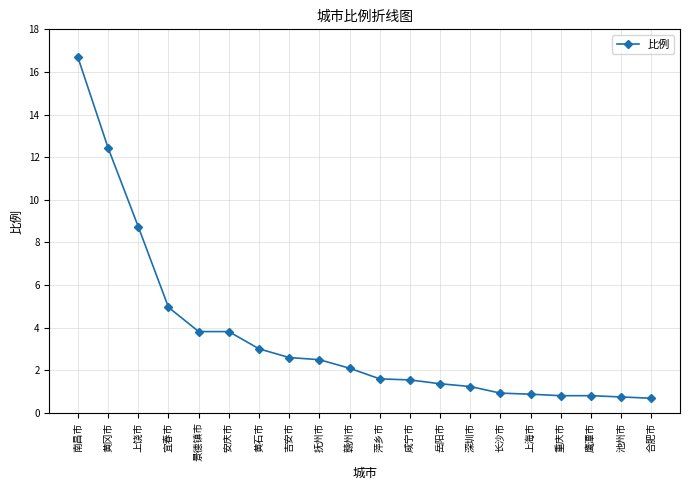

Between 鹰潭市 and 上饶市, which is larger?

上饶市